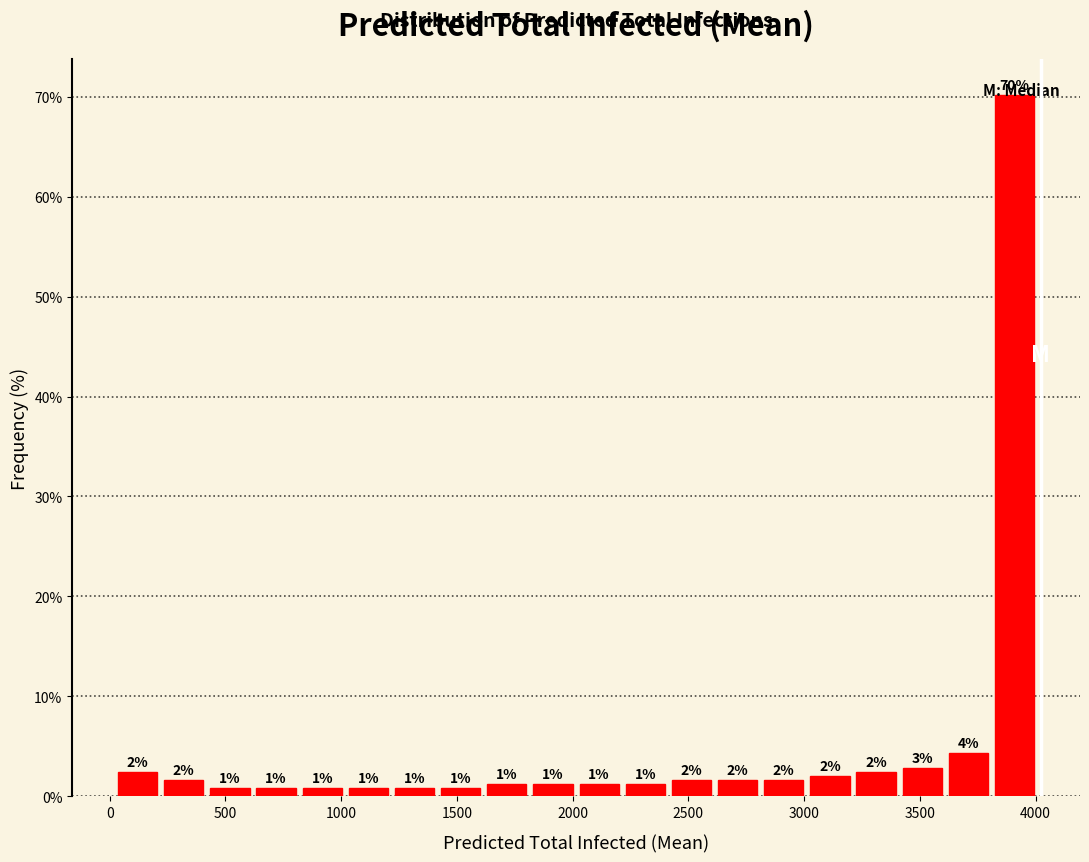

Around what value on the x-axis is the tallest bar? Give the approximate position of its centre, as read against the axis.

3900